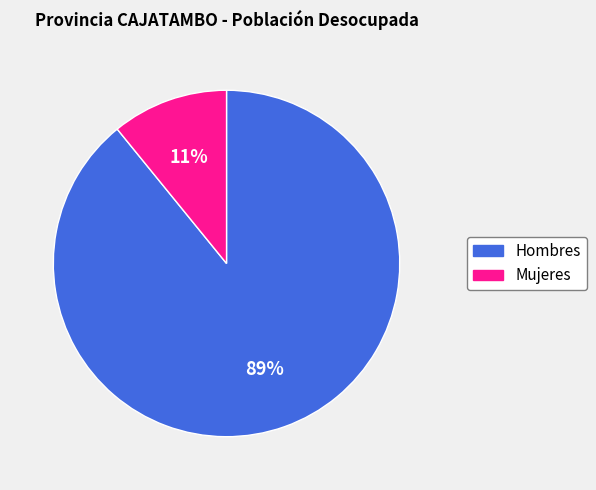

Rank the categories by value from highest to lowest.

Hombres, Mujeres